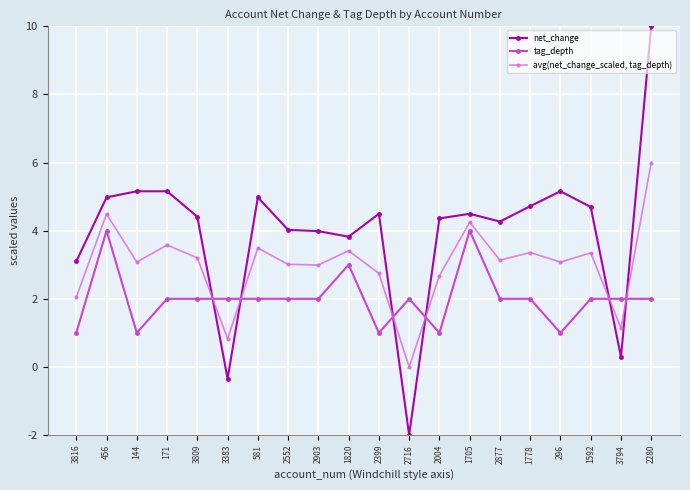

True or false: net_change has a value of 6.3 at 2004.

False